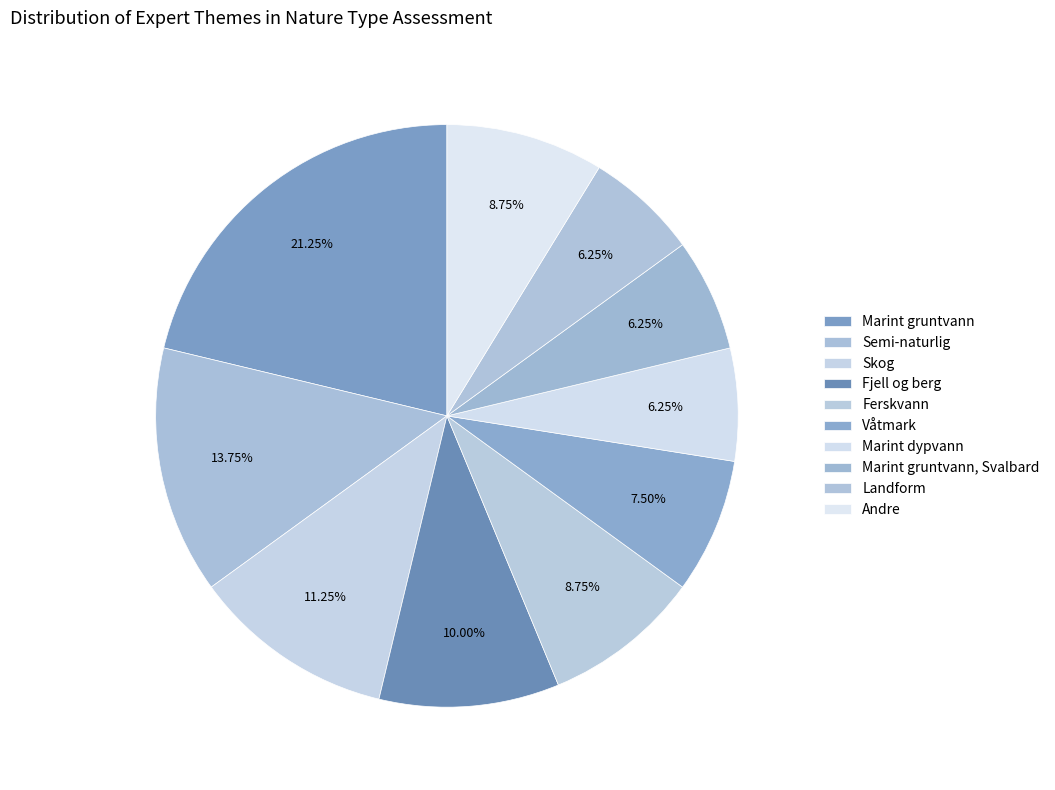

Count the number of slices in the pie.

10